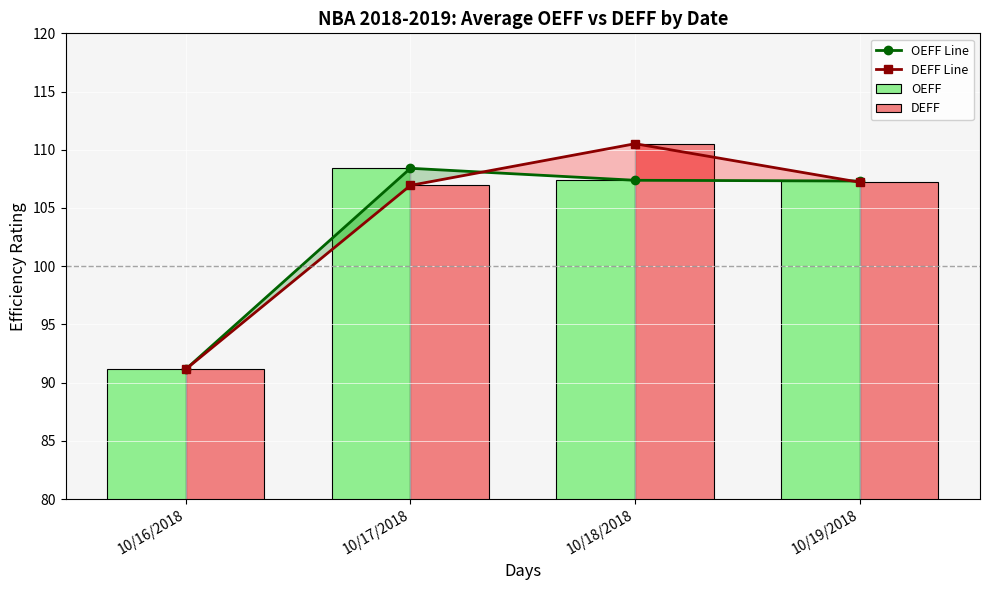

Which category has the lowest value in the OEFF Line series?

10/16/2018